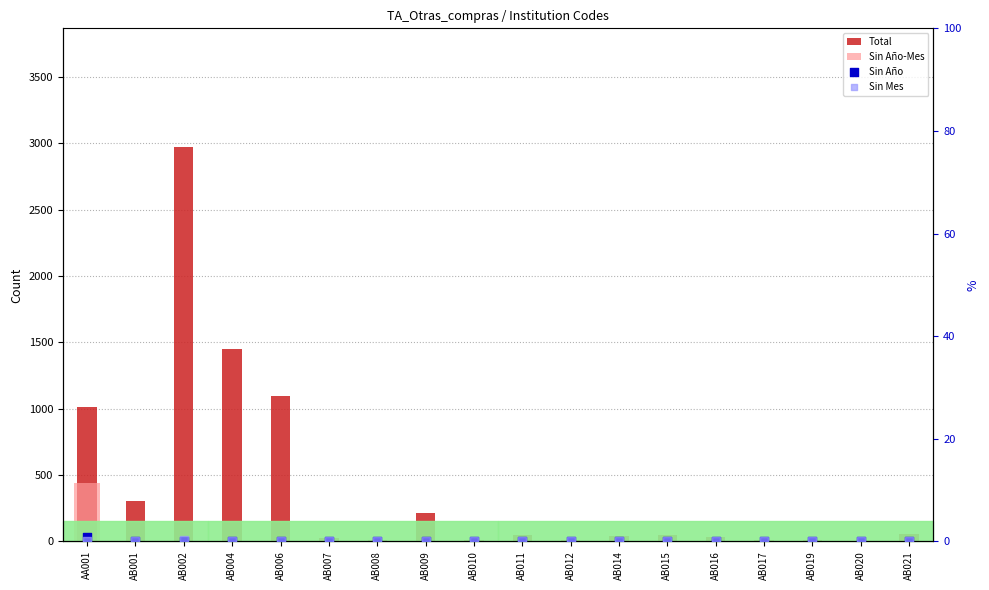

At how many categories does at least one series exceed 1095?

2